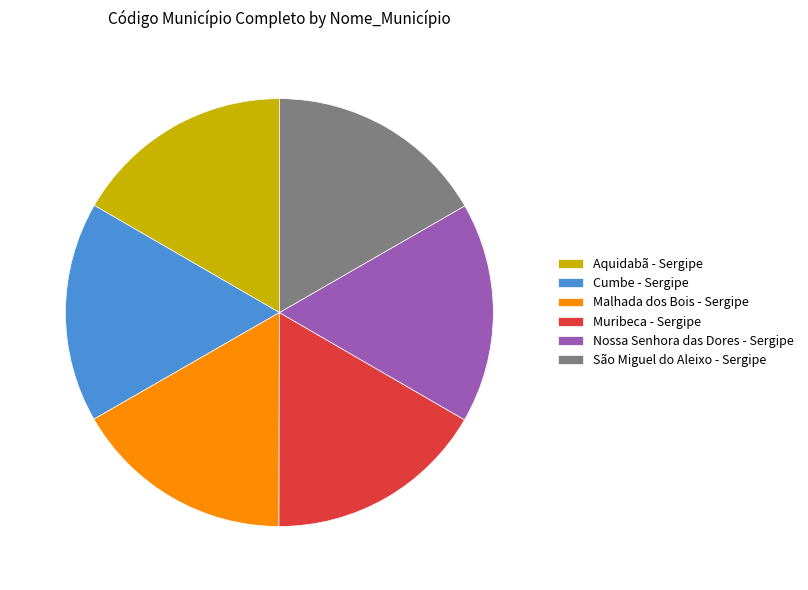

Approximately how many times larger is the value at 16.7% (2804300) compared to 16.7% (2803807)?

1.0